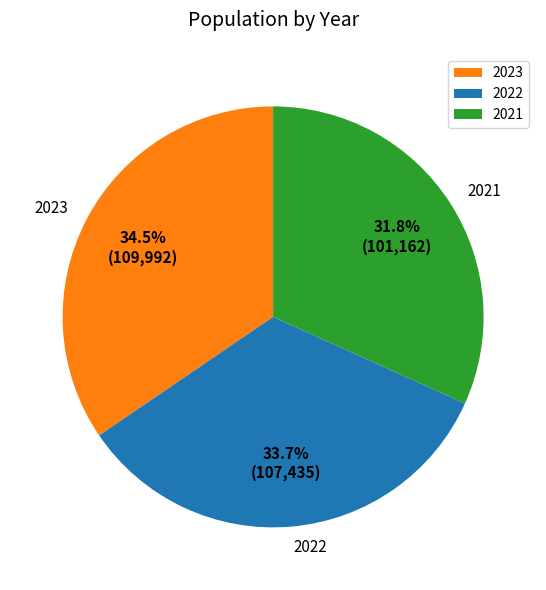

Does 2023 represent more than half of the total?

No